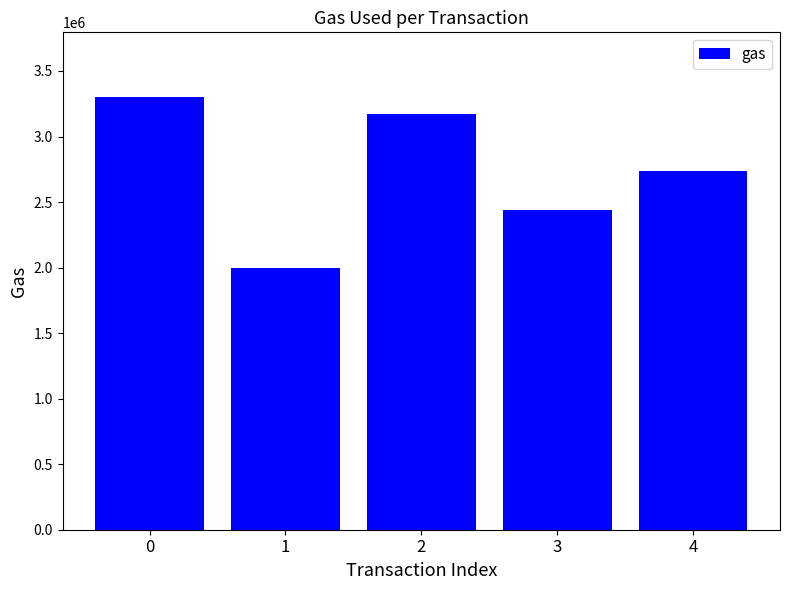

How many data points are less than 2734260?

2